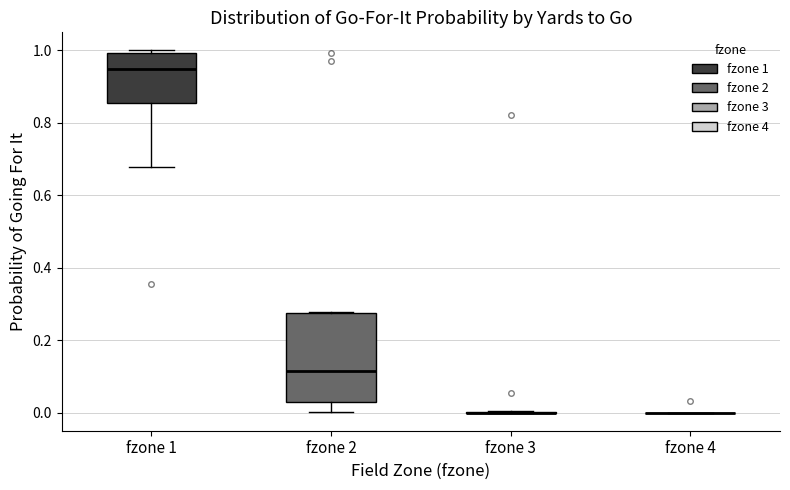

Reading left to right, read every box against the y-axis: the position of its median line, the range the box covers, and the ends of its whiskers. The values are not printed on the chart, so give them approximately, as read against the axis.

fzone 1: median 0.94, box 0.86 to 1.00, whiskers 0.68 to 1.00 (just above the box's upper edge)
fzone 2: median 0.12, box 0.02 to 0.28, whiskers 0.00 to 0.28
fzone 3: box collapsed to a line at 0.00, whiskers 0.00 to 0.00
fzone 4: box collapsed to a line at 0.00, whiskers 0.00 to 0.00